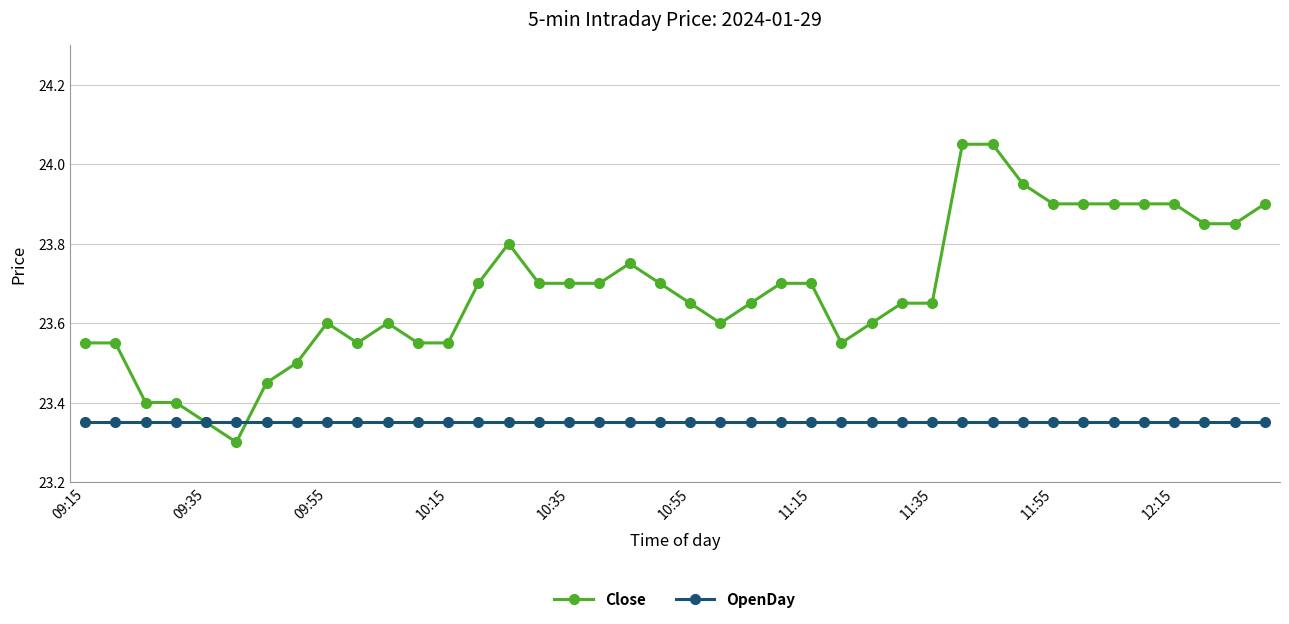

Which series has the largest range (max minus min)?

Close